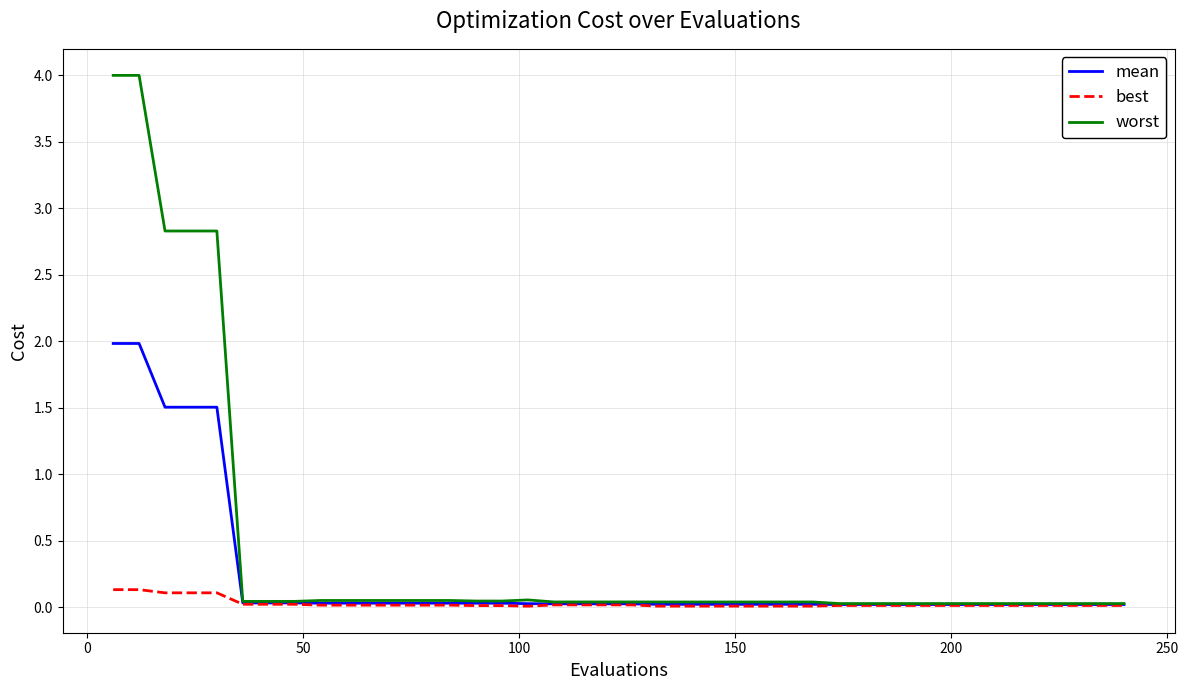

What is the greatest value displayed?

4.0